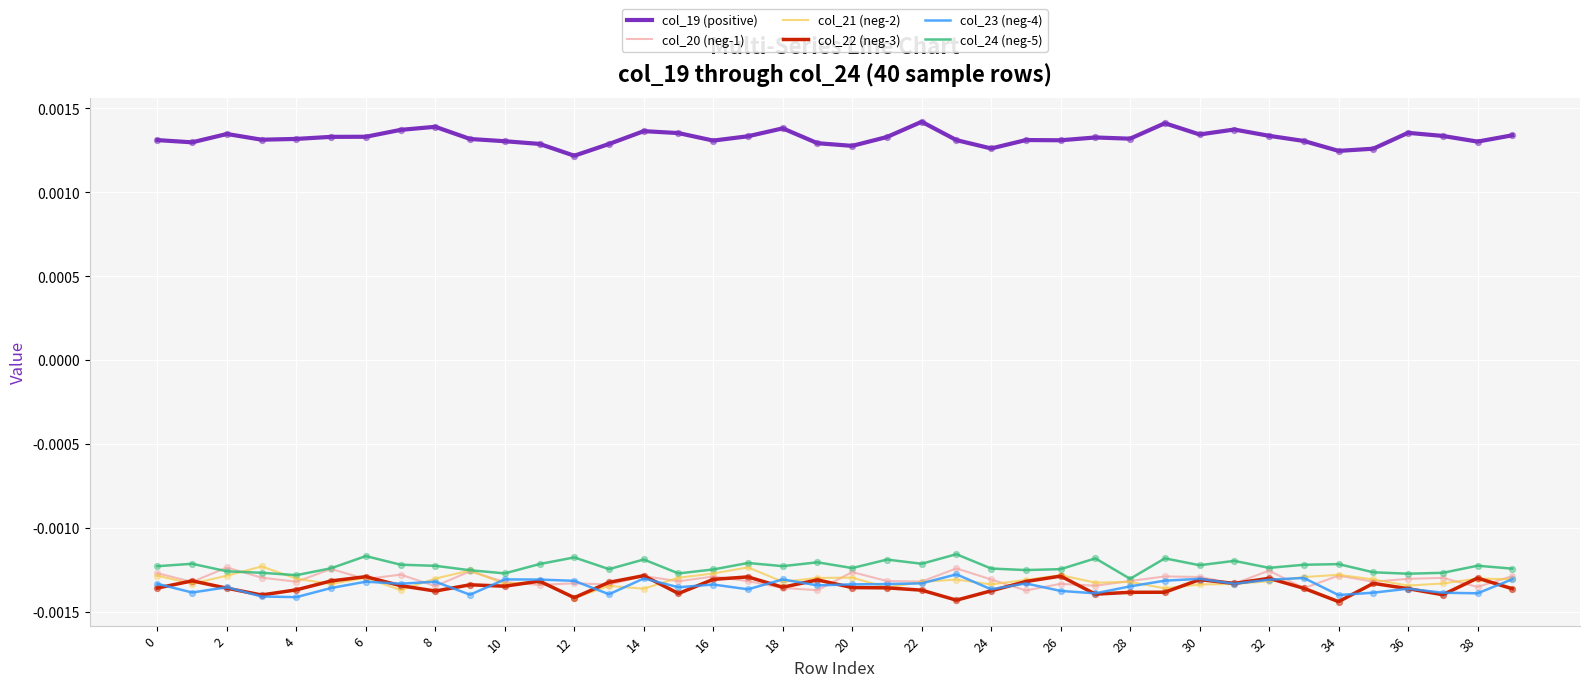

Which series has the largest total across all categories?

col_19 (positive)